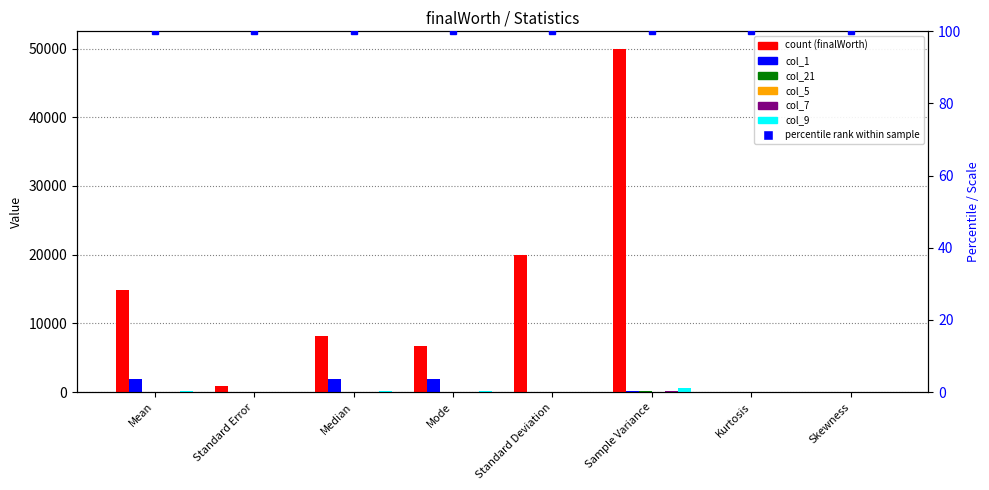

What is the smallest value displayed?

-1.3